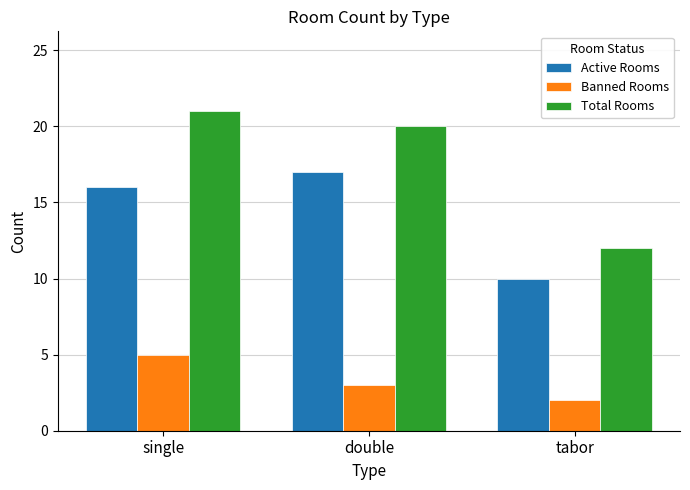

Reading left to right, what are all the values shown in this chart?

Active Rooms: 16	17	10
Banned Rooms: 5	3	2
Total Rooms: 21	20	12